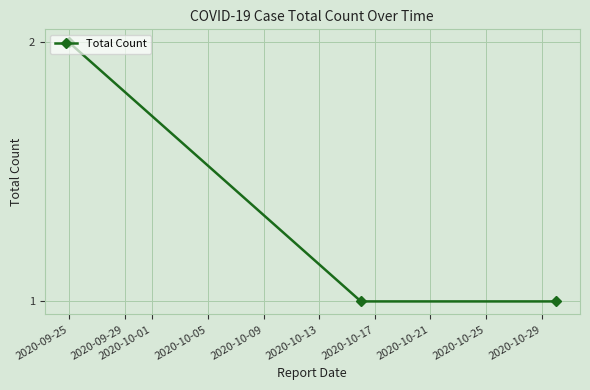

How many values are between 1 and 2?

3